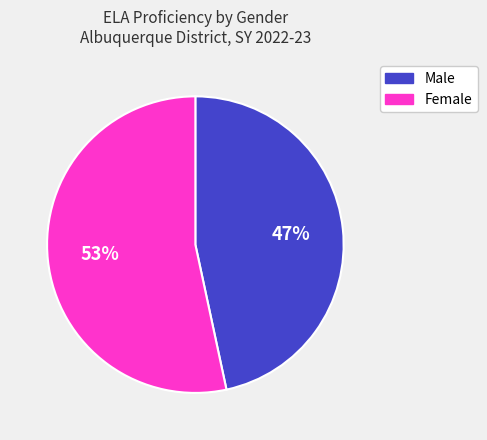

What is the largest slice in the pie chart?

Female